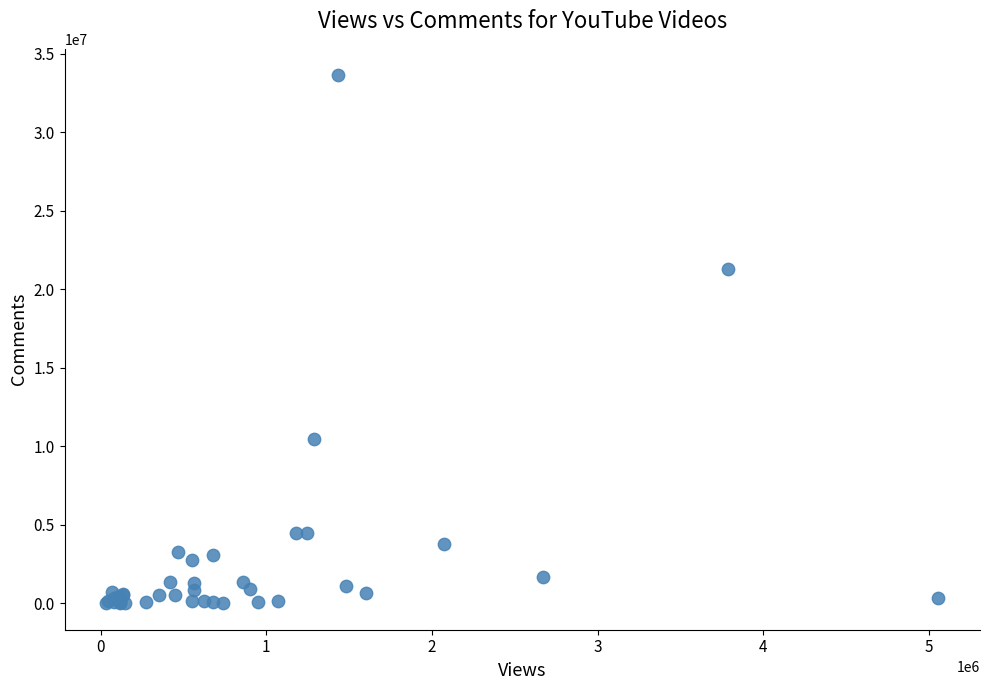

What Y value in the scatter plot is closest to 16816557?

21321439